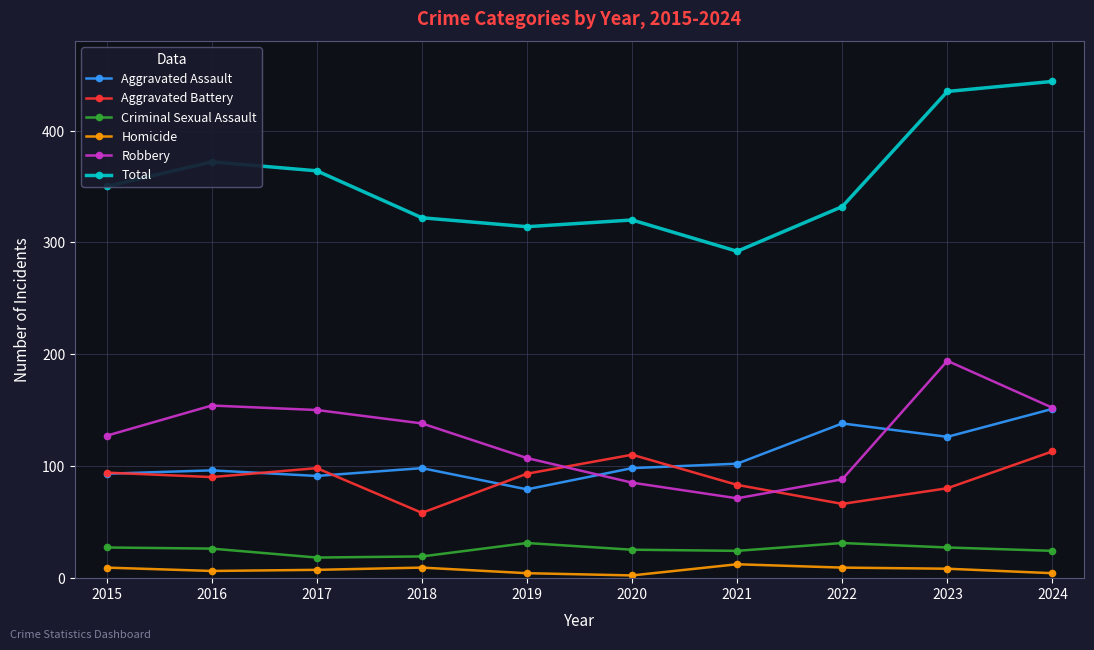

Is the value of Aggravated Battery at 2020 greater than the value of Robbery at 2021?

Yes